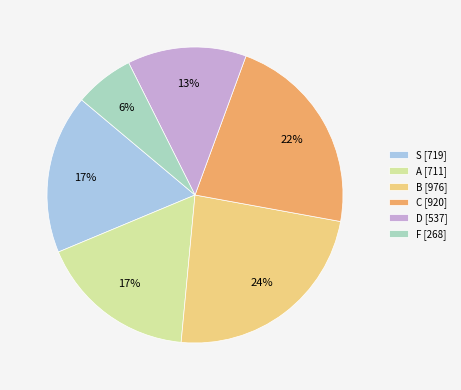

Which has a higher value, C [920] or S [719]?

C [920]